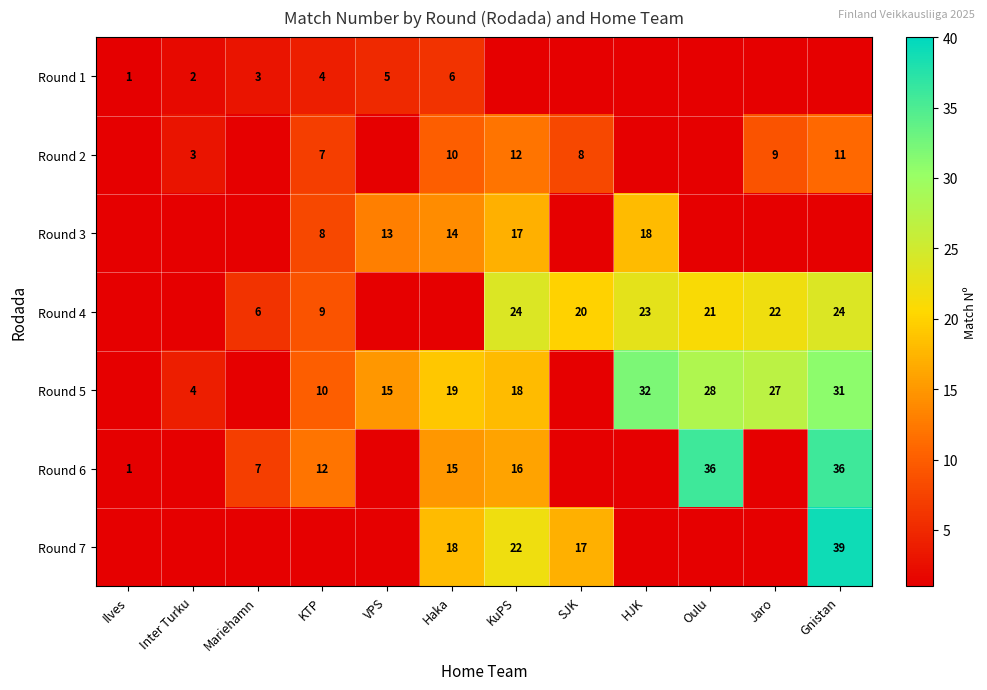

Count the number of categories in the chart.

12